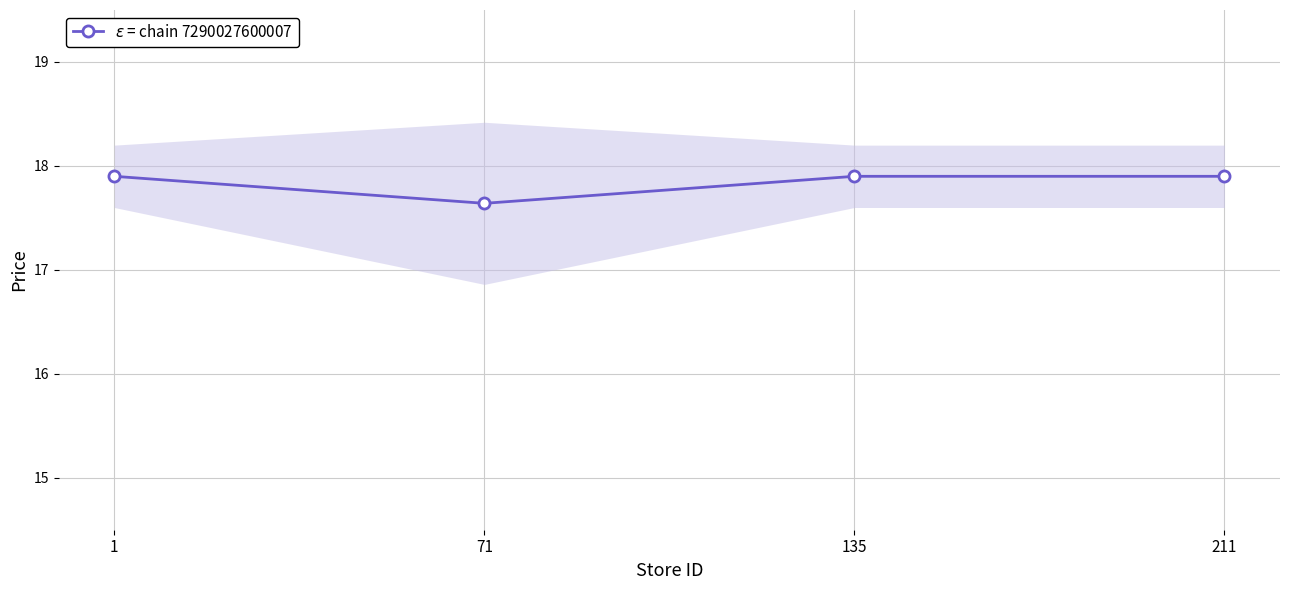

Is it true that the value at 1 is 17.9?

True